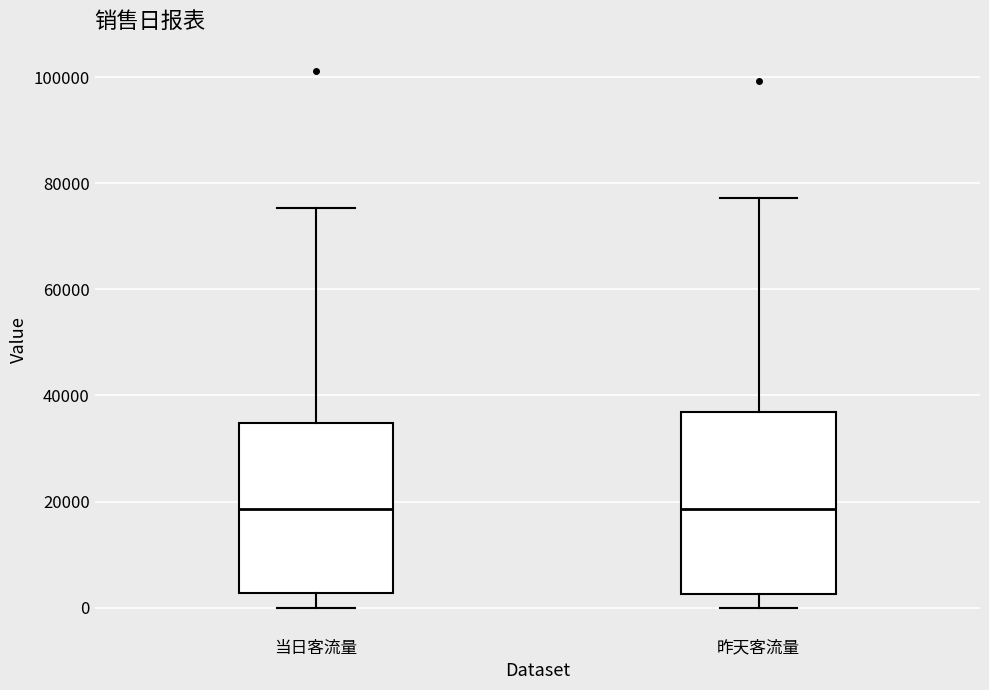

Where does the lower whisker of the box for 当日客流量 end on the y-axis? The values are not printed on the chart, so give them approximately, as read against the axis.

0